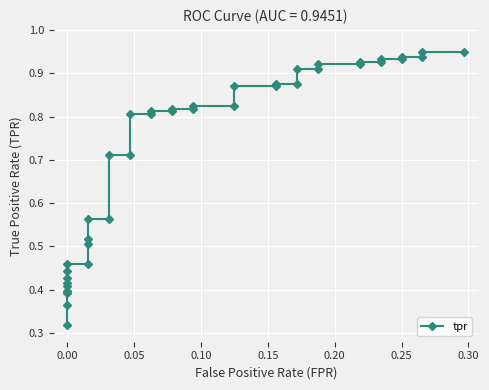

Reading left to right, what are all the values shown in this chart?

0.3	0.4	0.4	0.4	0.4	0.4	0.4	0.4	0.5	0.5	0.5	0.5	0.6	0.6	0.7	0.7	0.8	0.8	0.8	0.8	0.8	0.8	0.8	0.8	0.9	0.9	0.9	0.9	0.9	0.9	0.9	0.9	0.9	0.9	0.9	0.9	0.9	0.9	0.9	0.9